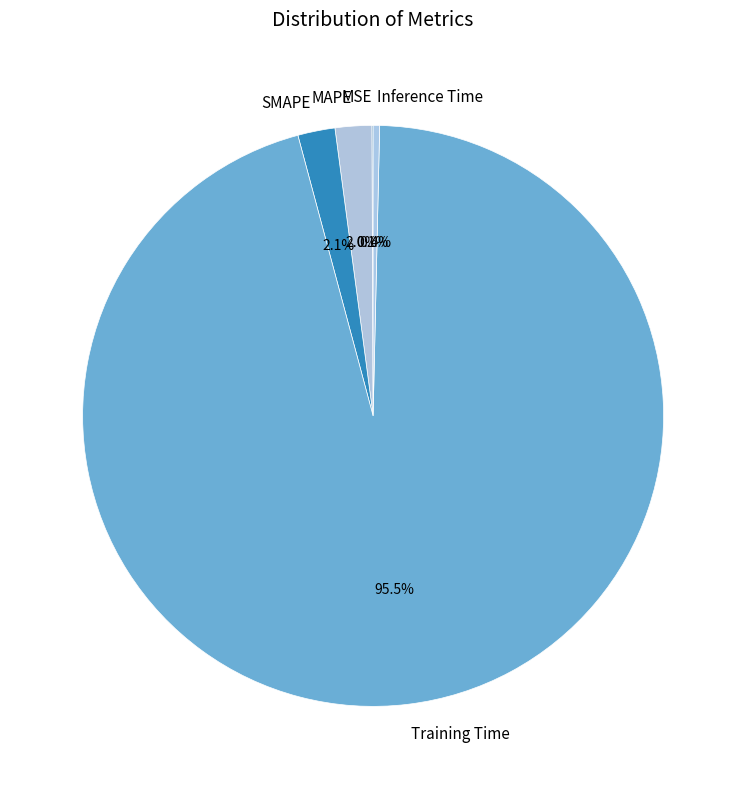

To the nearest percent, what is the difference between the Inference Time and MAPE slice percentages?

2%